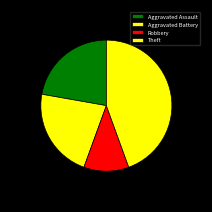

Do Aggravated Assault and Theft together represent more than half of the pie?

Yes